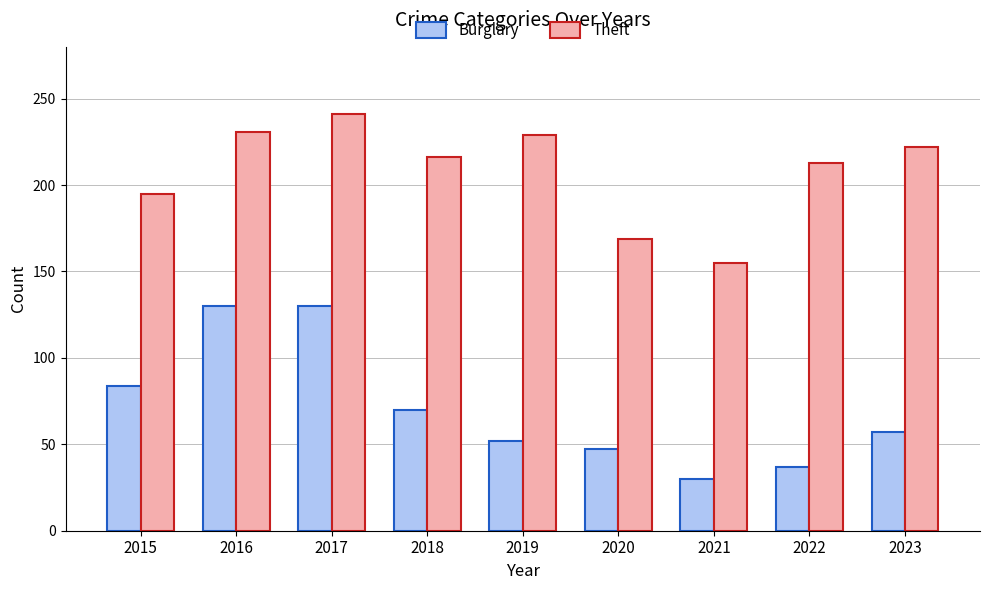

What is the difference between the highest and lowest values at 2016?

101